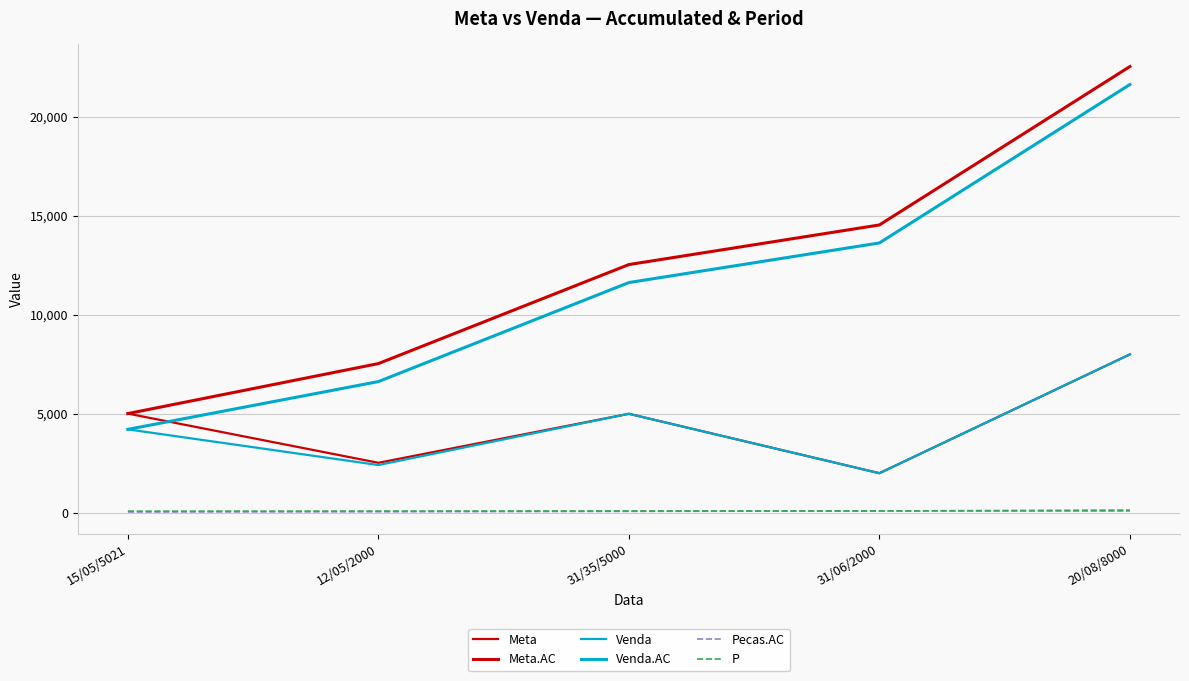

How many lines are shown in the chart?

6